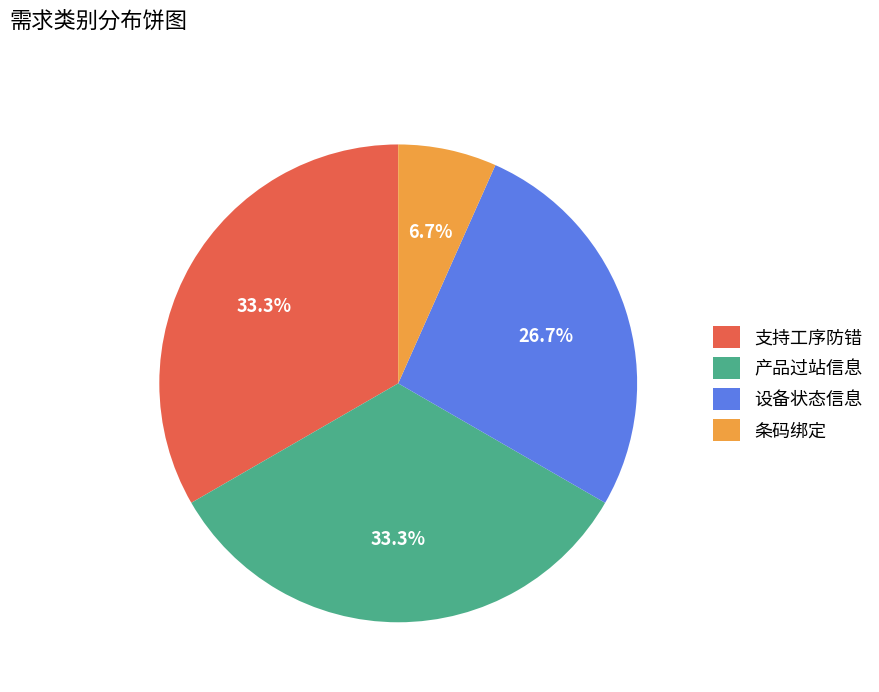

How many segments does this pie chart have?

4